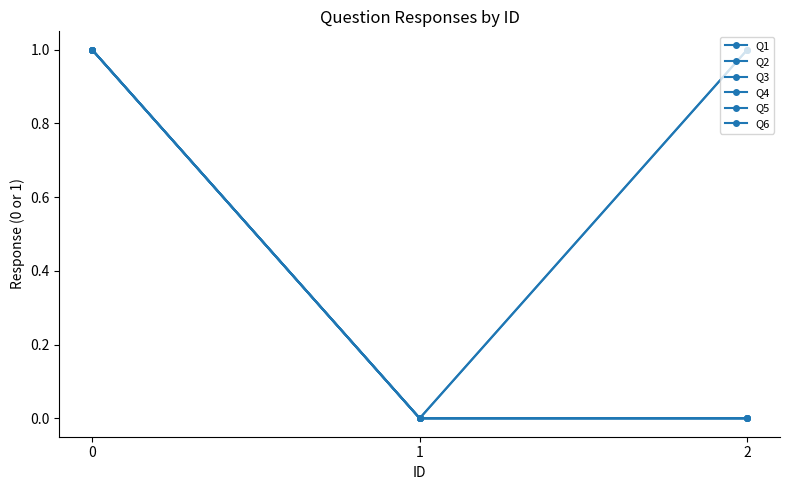

At which category does the chart reach its minimum across all series?

1